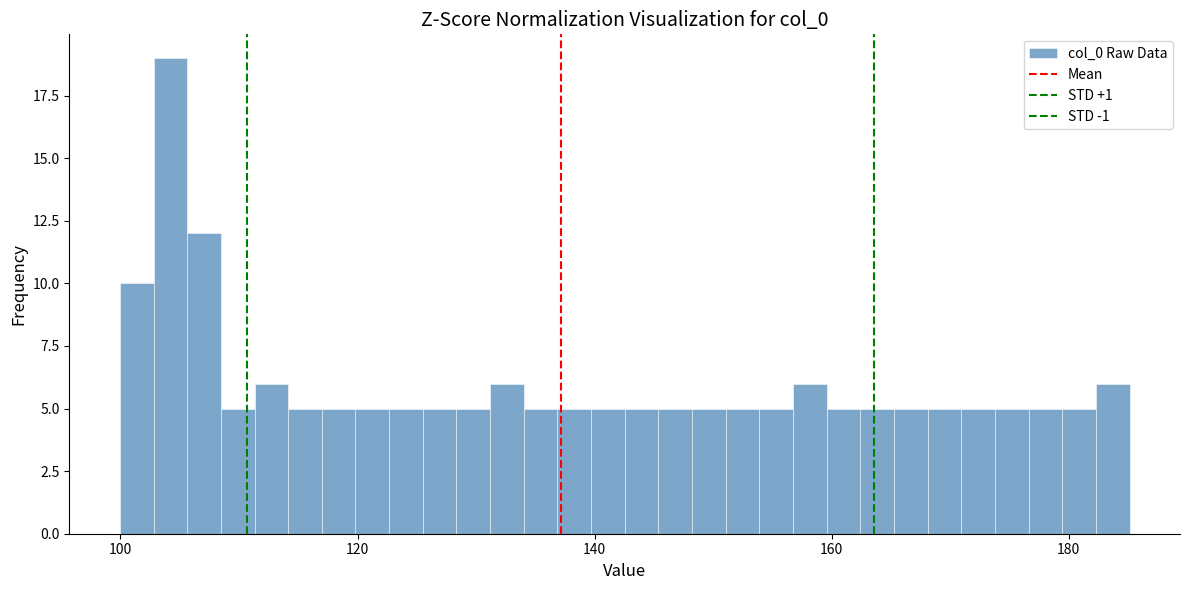

Read against the x-axis, roughly where is the centre of the tallest bar?

104